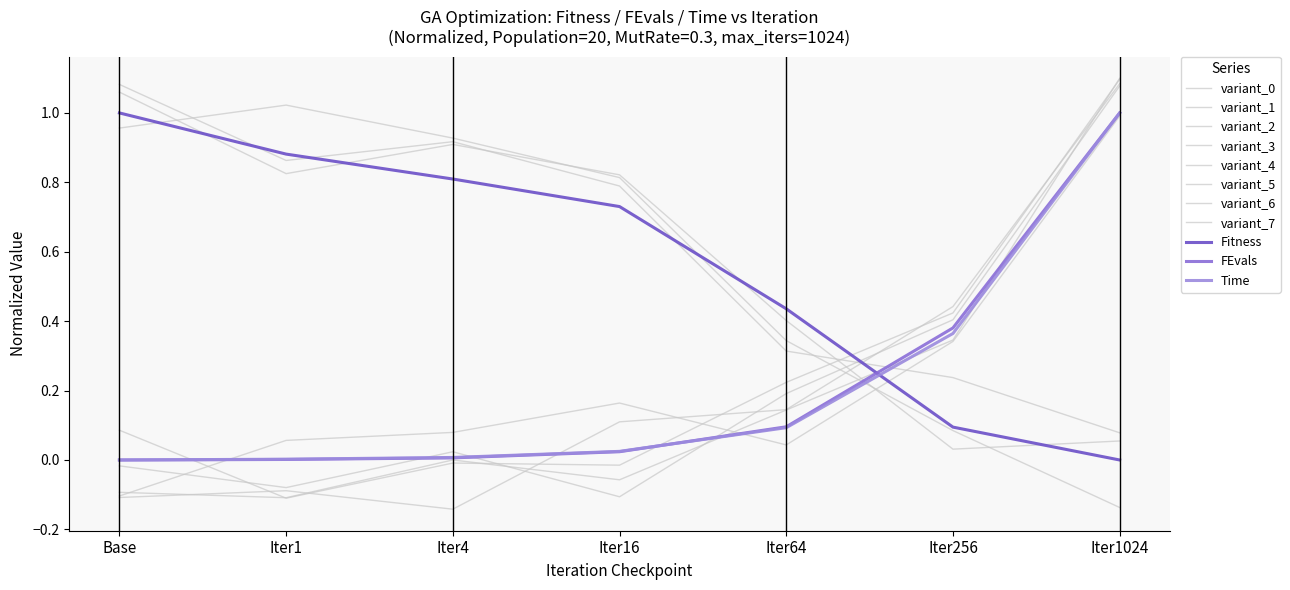

Does the chart have visible grid lines?

No